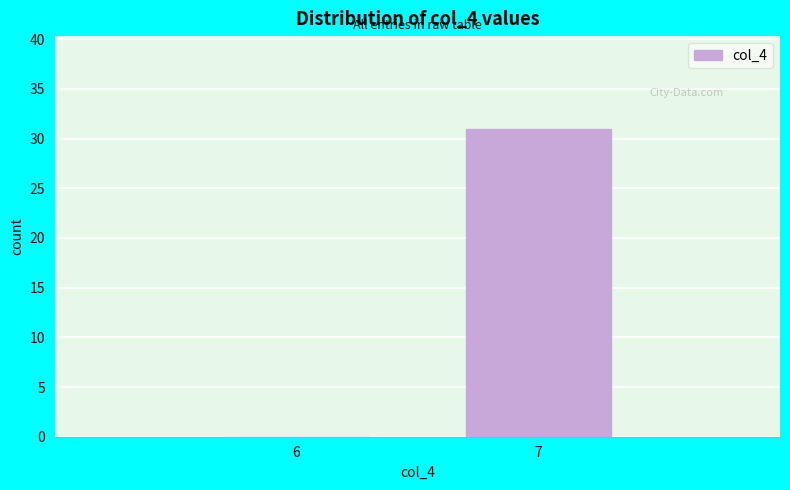

Reading left to right, extract all data points from this chart.

6=0	7=31